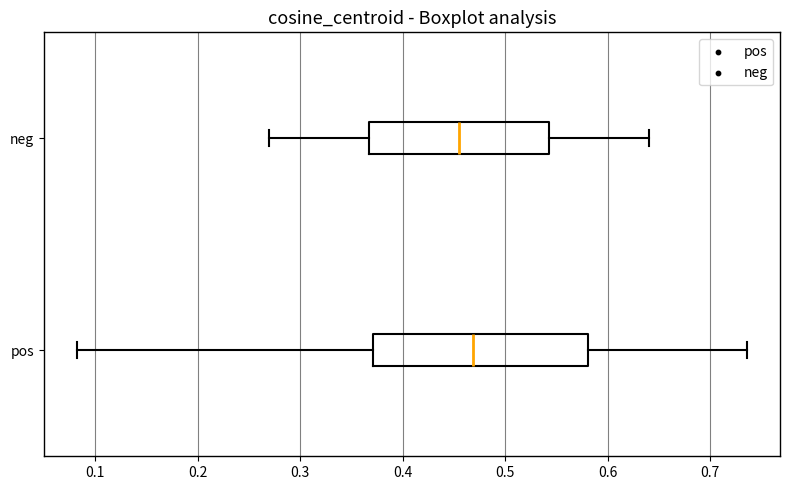

Reading bottom to top, transcribe this box plot: for each box, give where its median line is, the range the box spans, and where its two whiskers end, as read against the x-axis. The values are not printed on the chart, so give them approximately, as read against the axis.

pos: median 0.47, box 0.37 to 0.58, whiskers 0.08 to 0.74
neg: median 0.46, box 0.37 to 0.54, whiskers 0.27 to 0.64